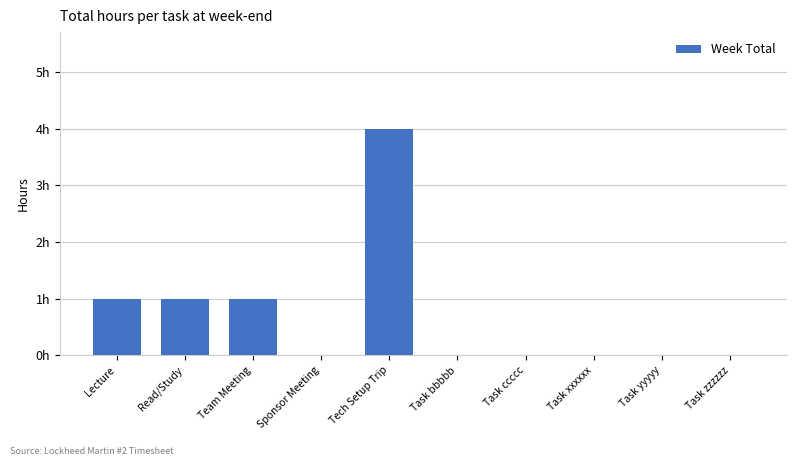

What is the ratio of the value at Tech Setup Trip to the value at Read/Study?

4.0